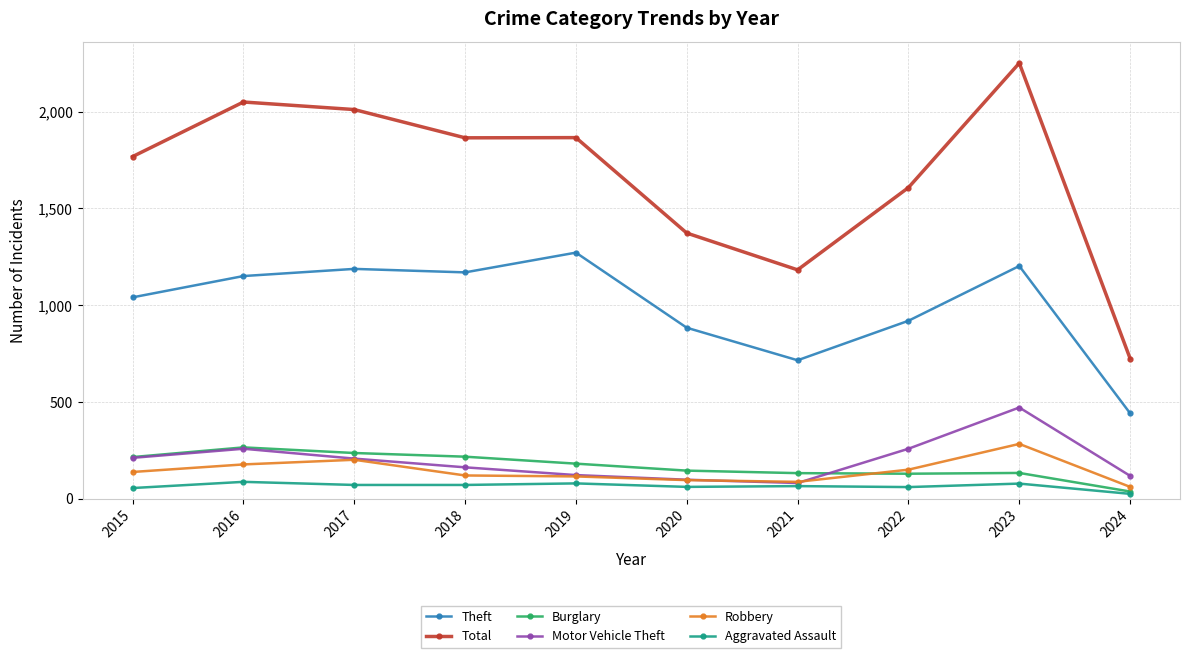

The Aggravated Assault series shows 61 at 2022. True or false?

True